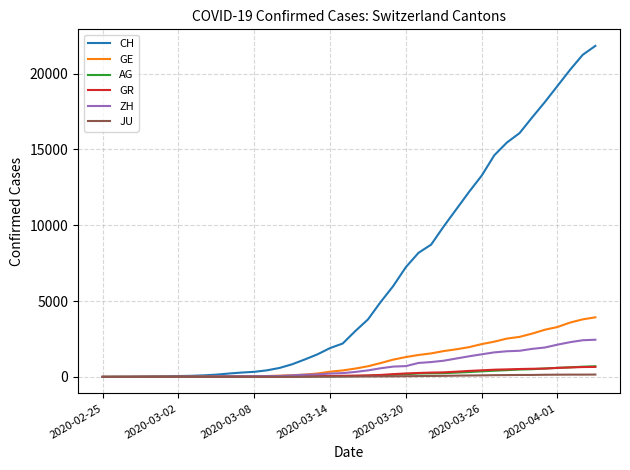

Which series has the largest total across all categories?

CH